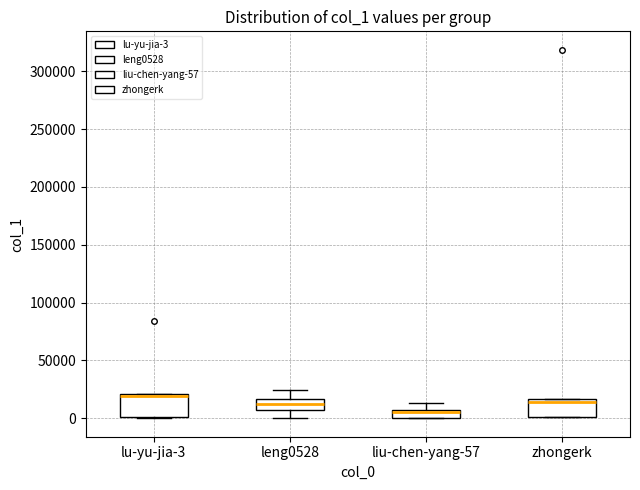

Where is the upper edge of the box for liu-chen-yang-57 on the y-axis? The values are not printed on the chart, so give them approximately, as read against the axis.

5000